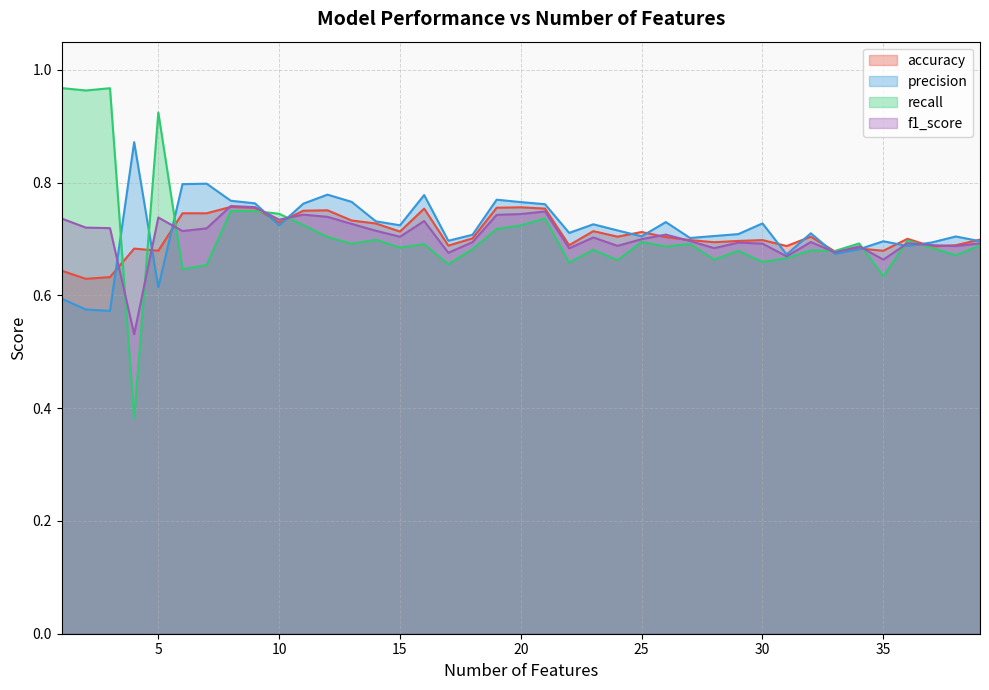

How many interior local valleys does the accuracy series have?

12